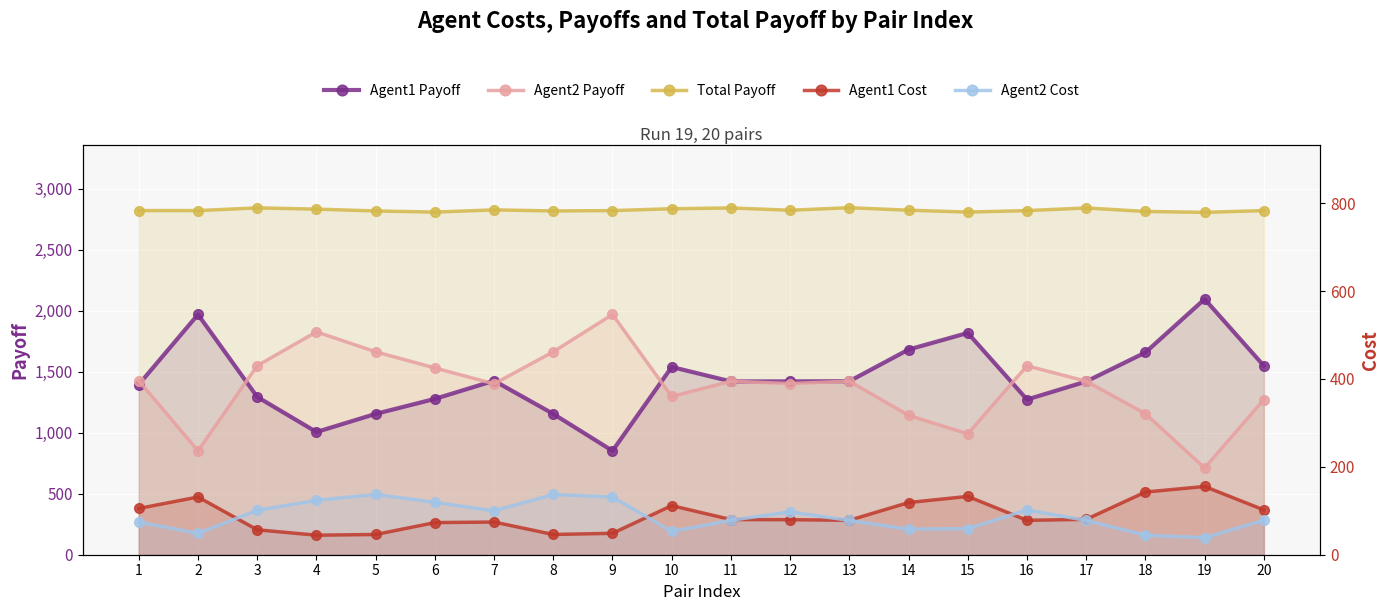

How many data points does each series have?

20